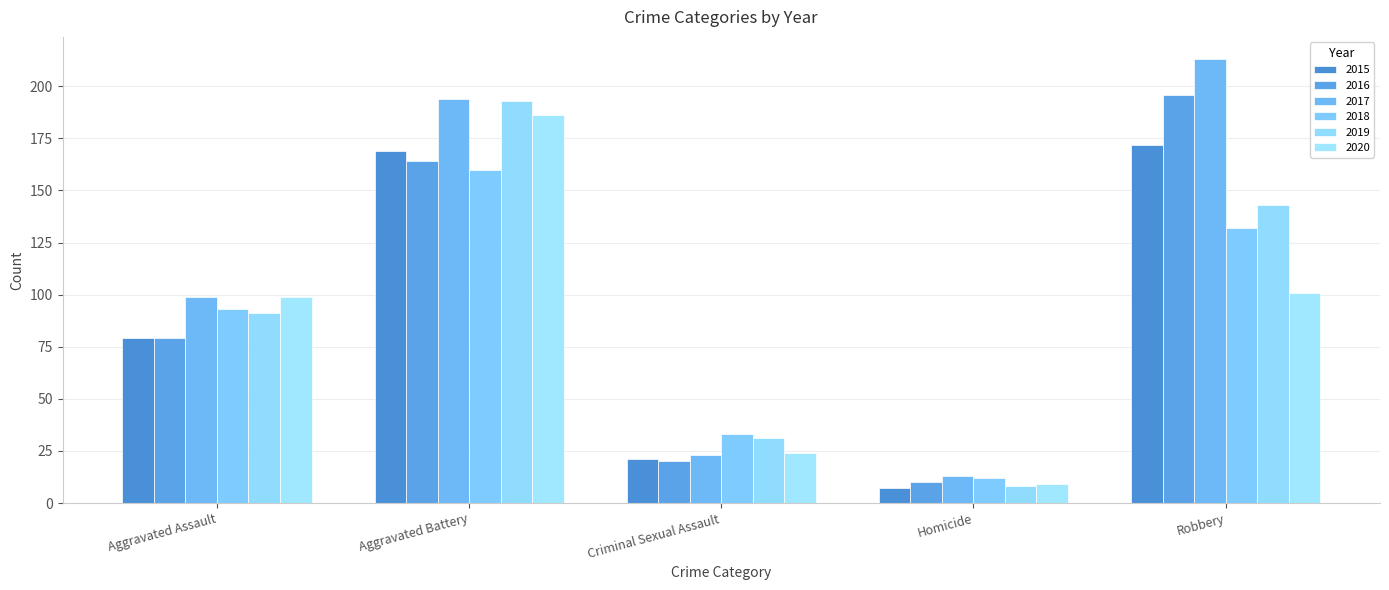

What is the average value of the 2016 series?

94